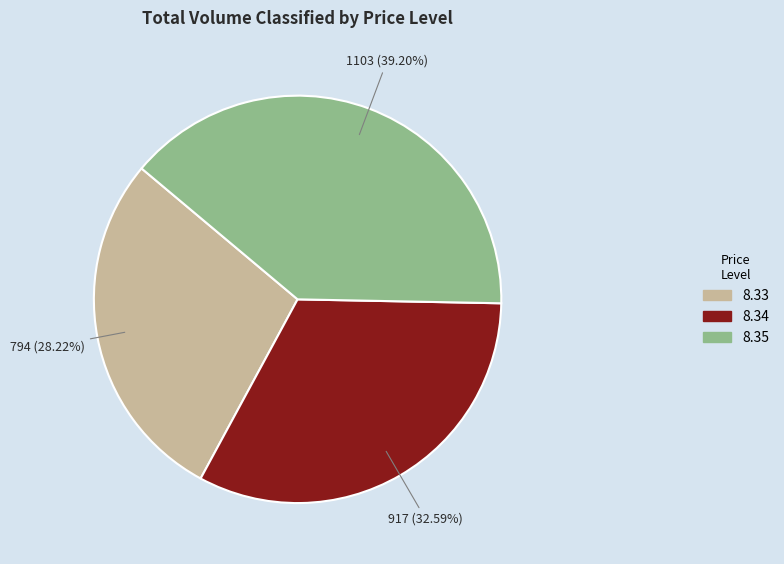

Does any single category account for the majority?

No